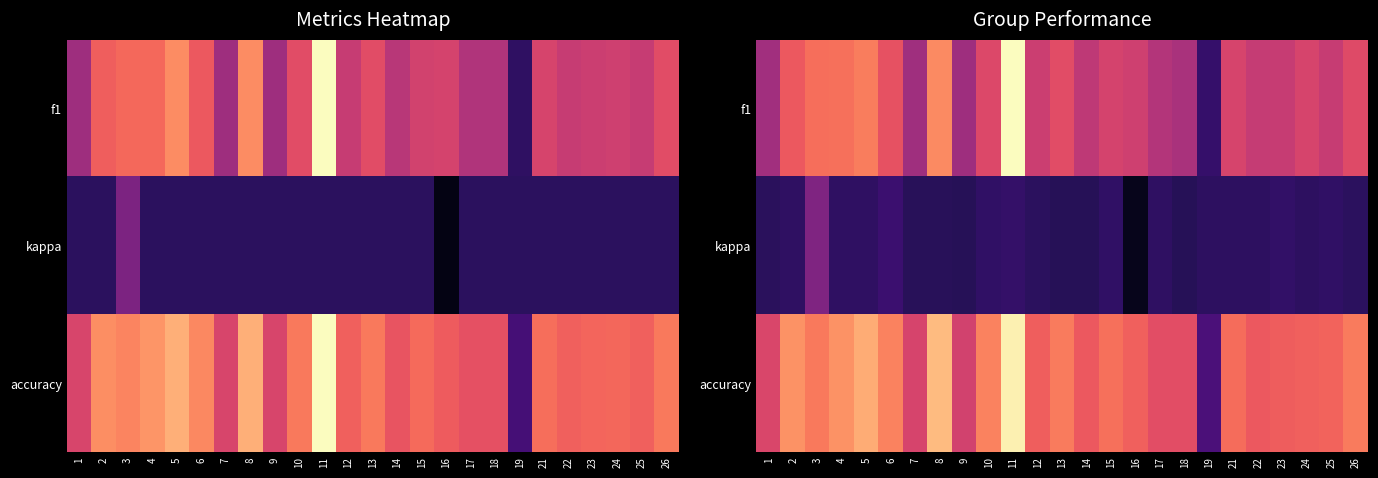

True or false: accuracy has a value of 0.6 at 23.

True